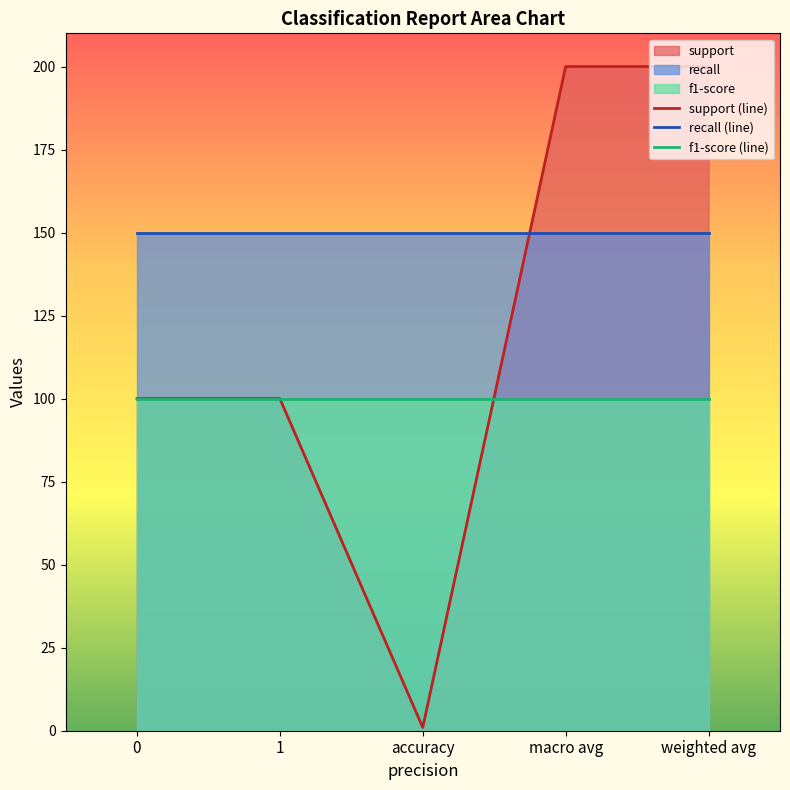

At which category is the sum across all series the highest?

macro avg